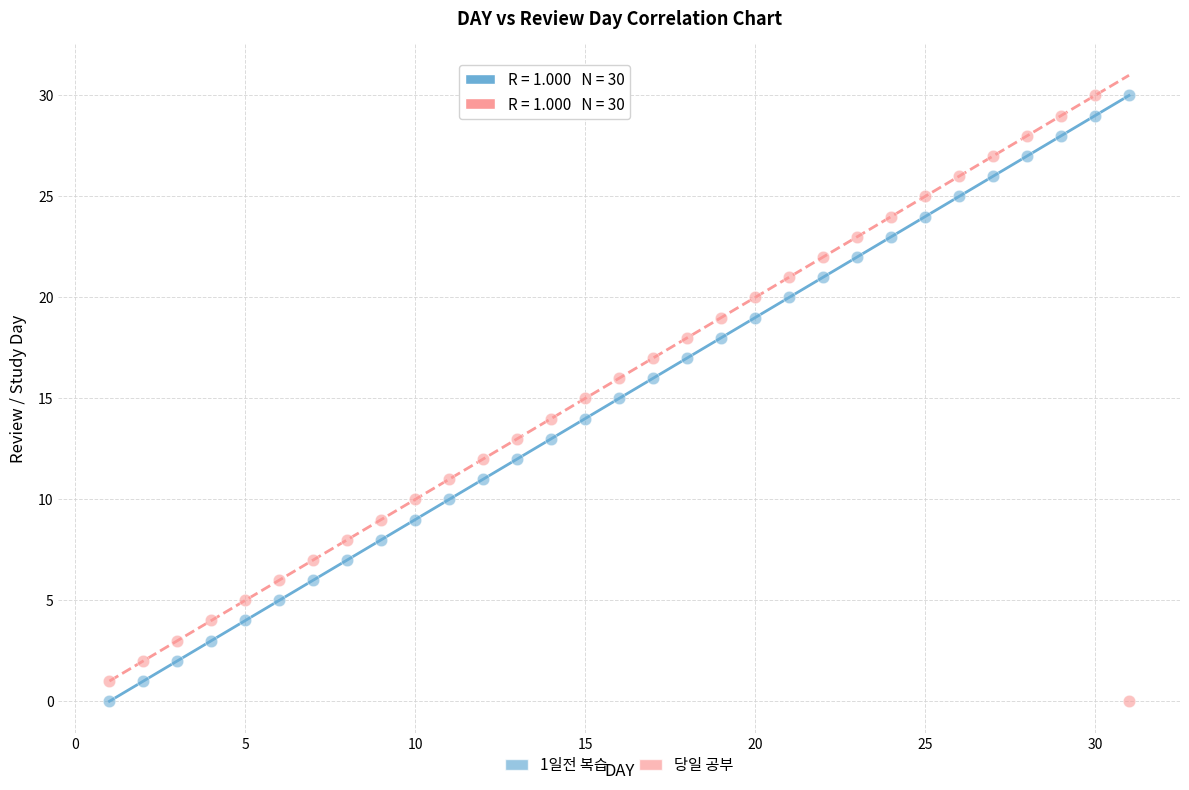

What is the X range (max minus min) for the scatter plot?

30